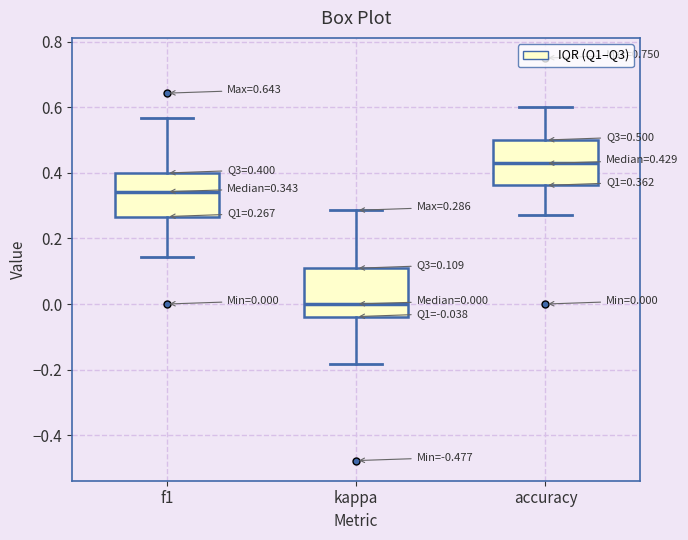

Which box's median line is the lowest?

kappa